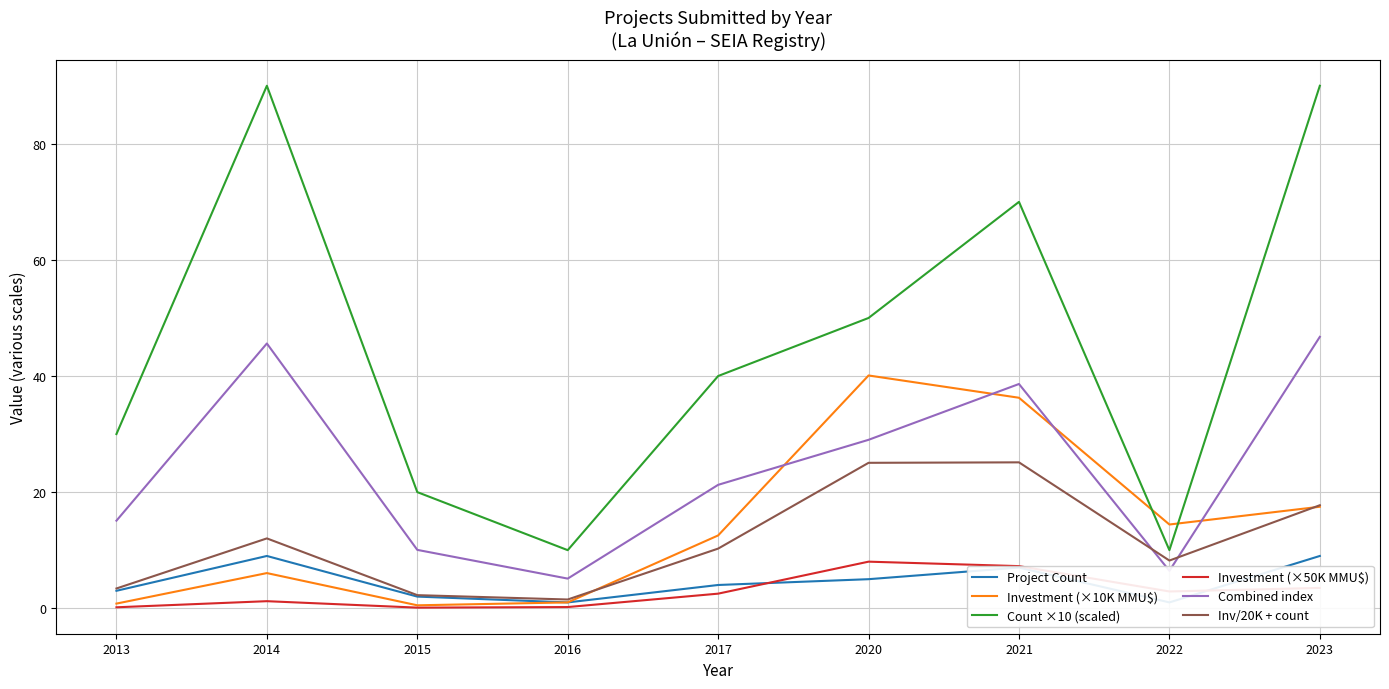

What is the total value across all series at 2014?

163.9